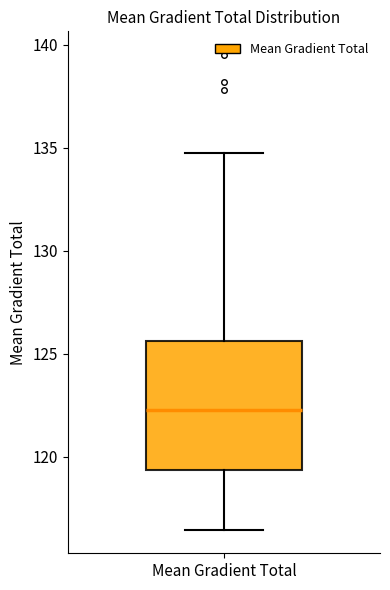

Transcribe this box plot: give where the median line is, the range the box spans, and where the two whiskers end, as read against the y-axis. The values are not printed on the chart, so give them approximately, as read against the axis.

median 122.5, box 119.5 to 125.5, whiskers 116.5 to 134.5